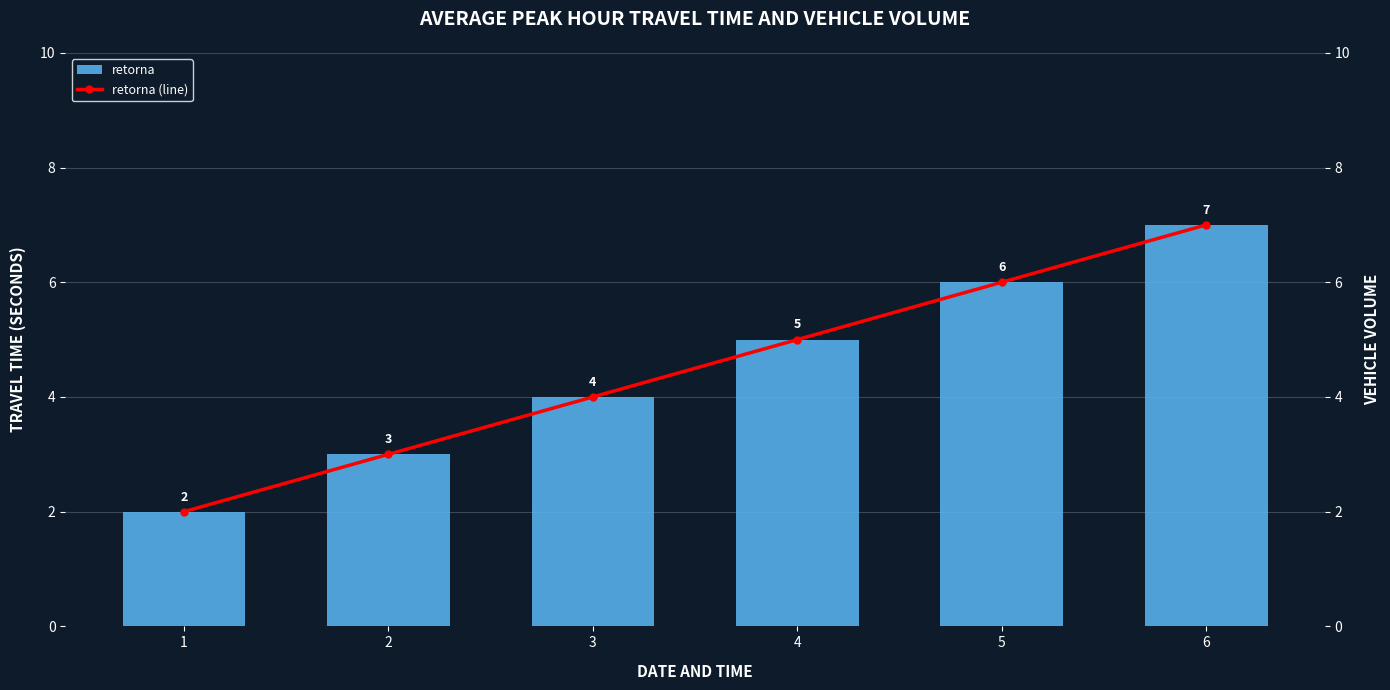

At which category is the sum across all series the highest?

6